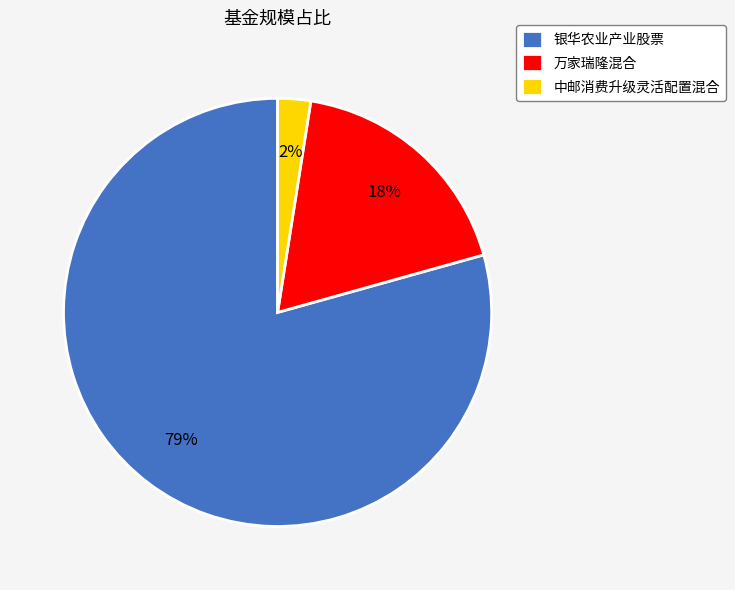

What is the smallest slice in the pie chart?

中邮消费升级灵活配置混合